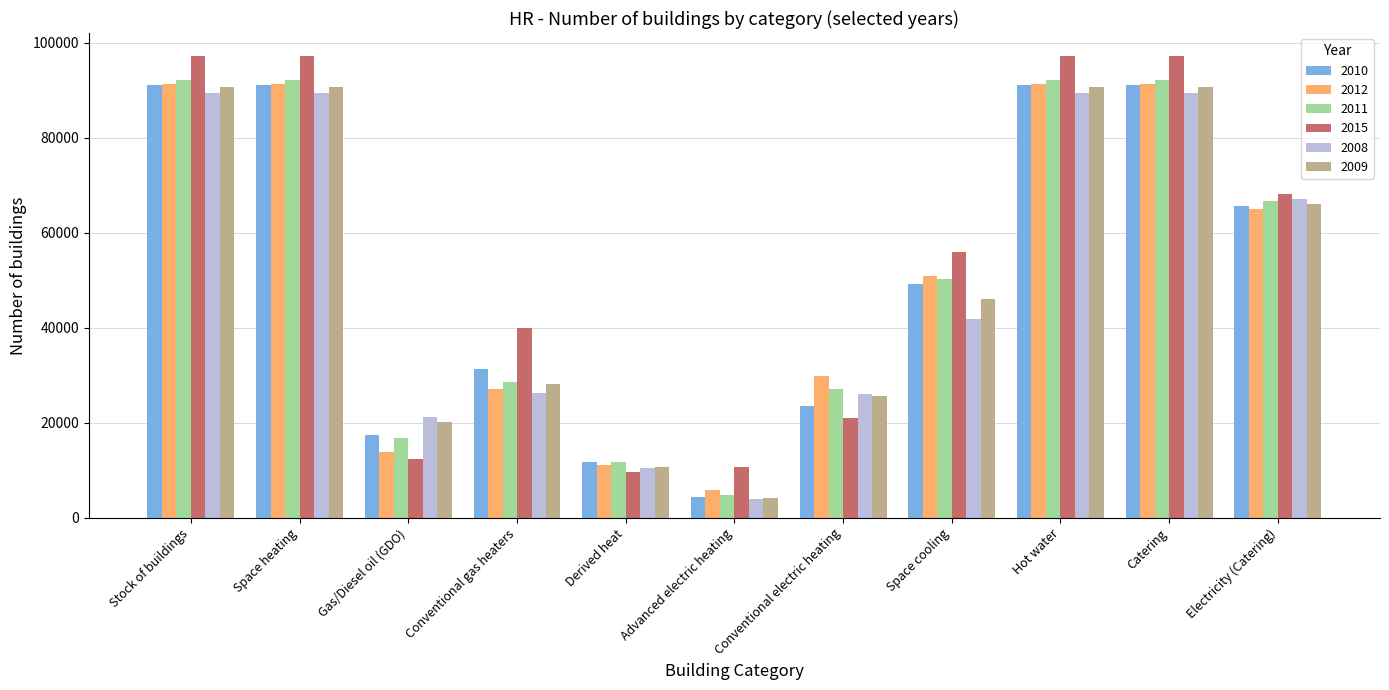

The 2008 series shows 66488.8 at Space cooling. True or false?

False